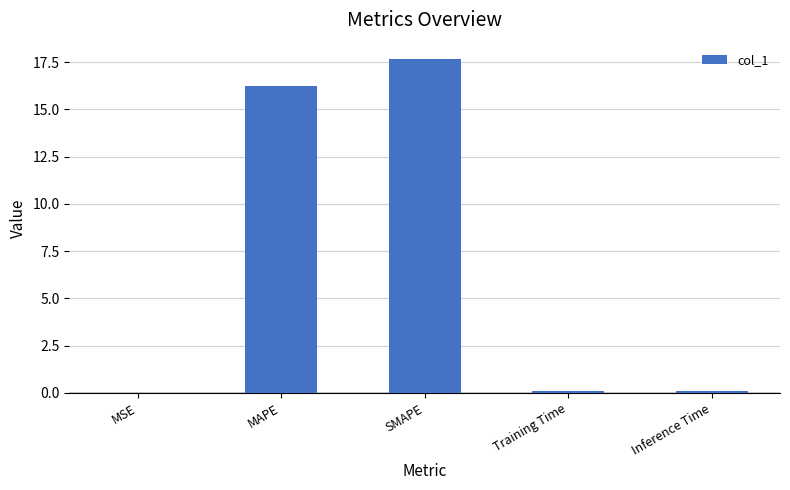

What is the sum of all values?

34.1